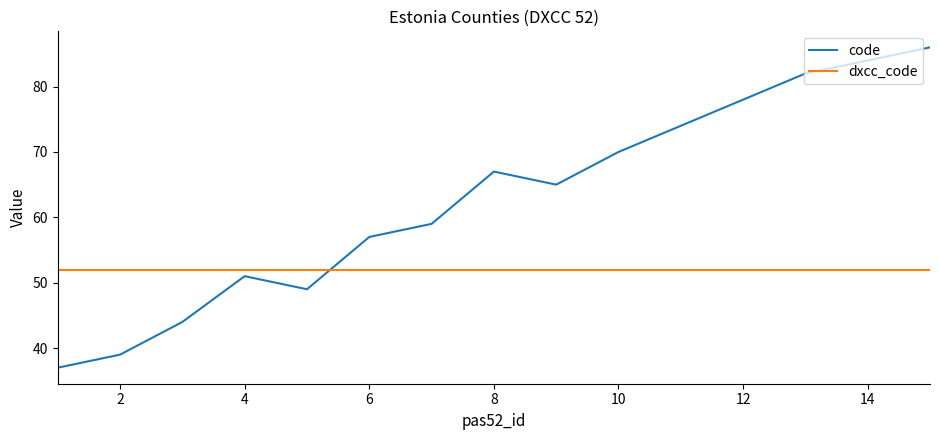

Which series has the largest range (max minus min)?

code